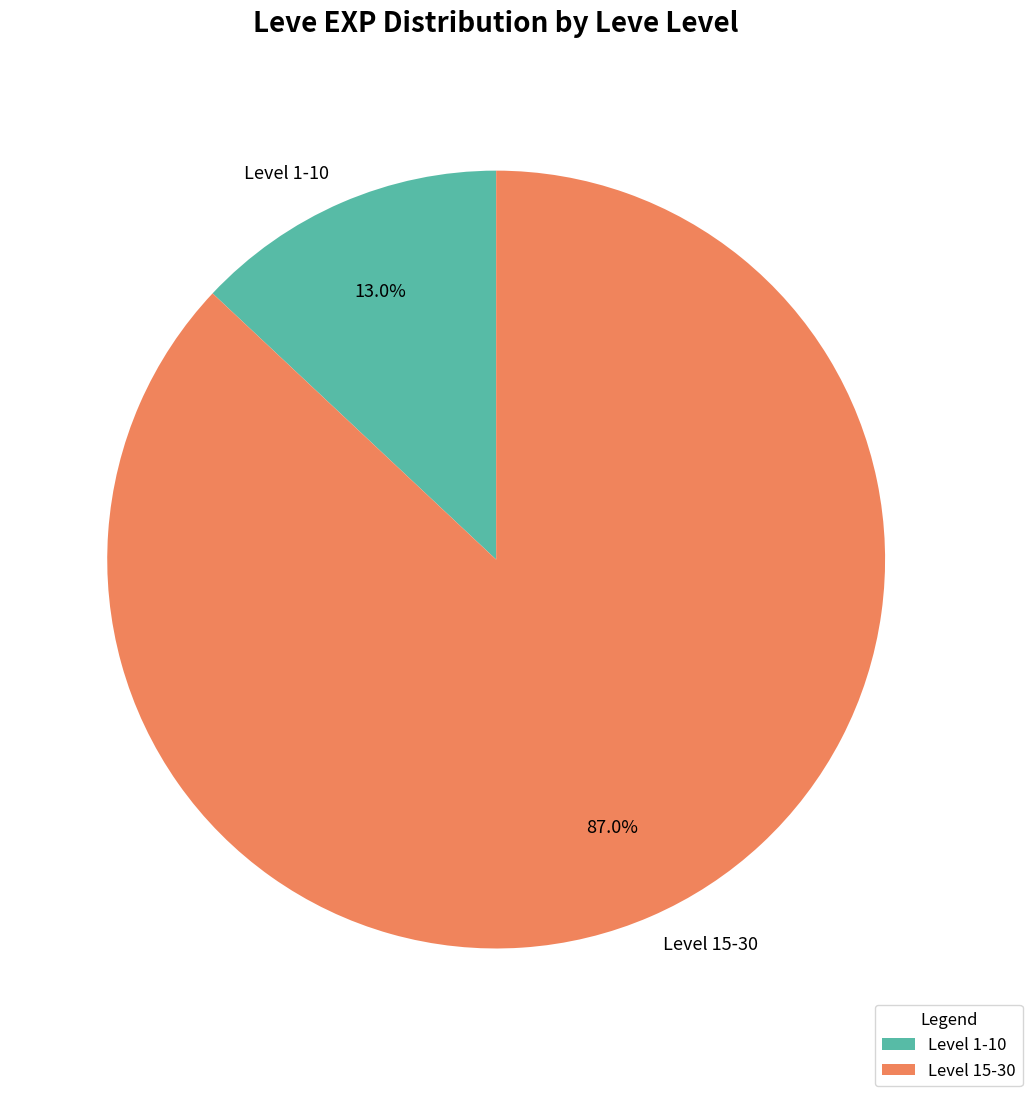

Which category has the smallest portion of the pie?

Level 1-10